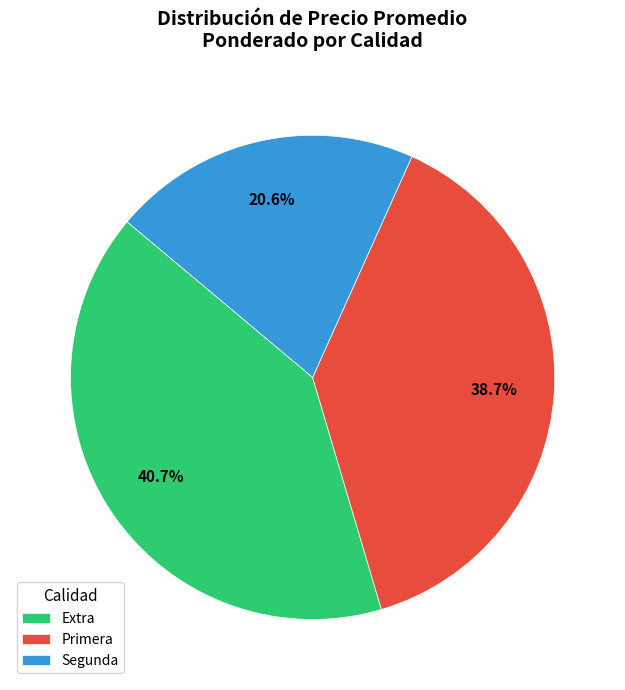

Which category has the smallest portion of the pie?

Segunda